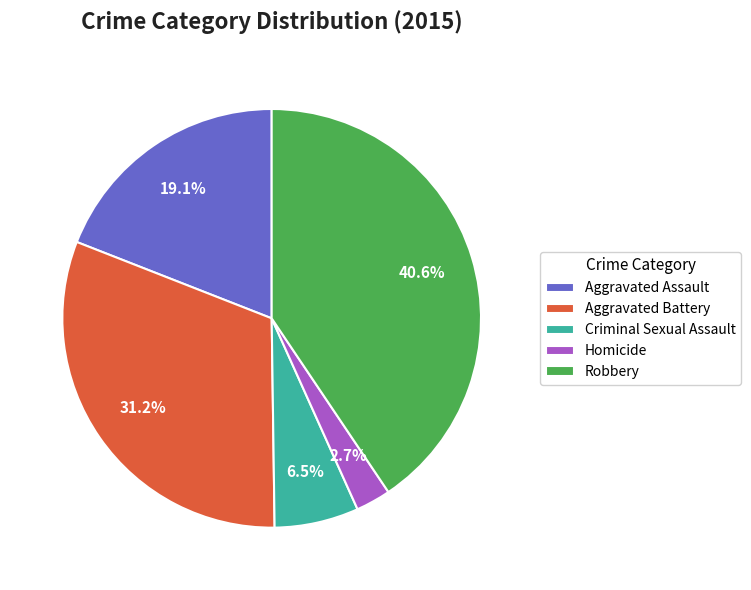

Does Aggravated Assault represent more than half of the total?

No